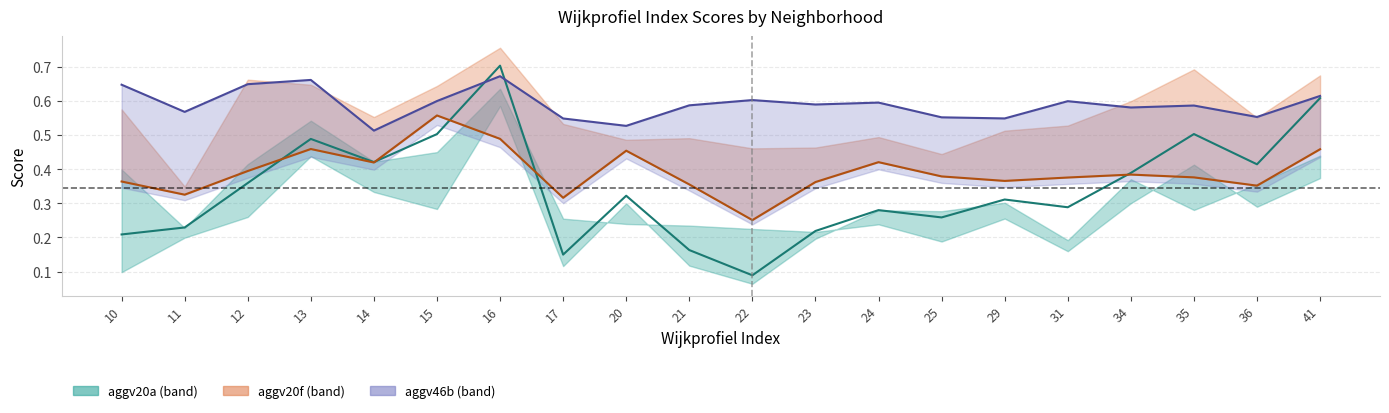

The value of aggv20a at 21 is 0.2. True or false?

True